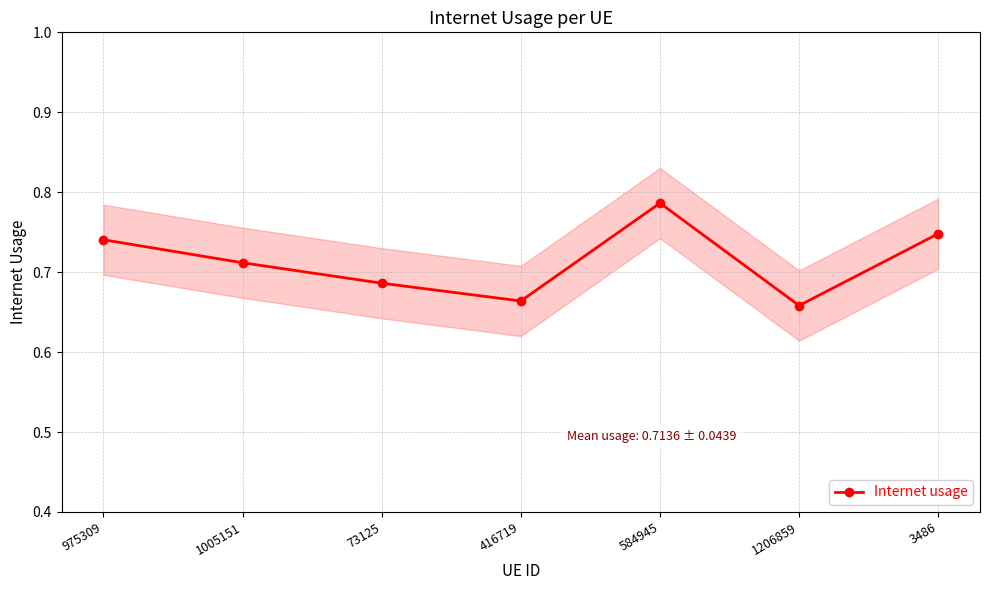

What position from the right is 3486?

1